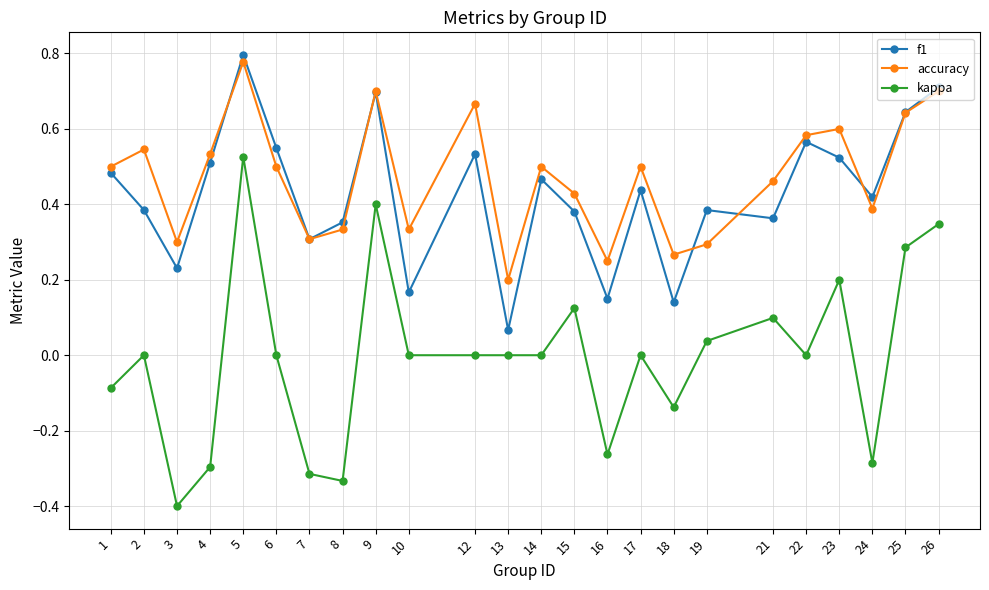

Which series has the largest range (max minus min)?

kappa